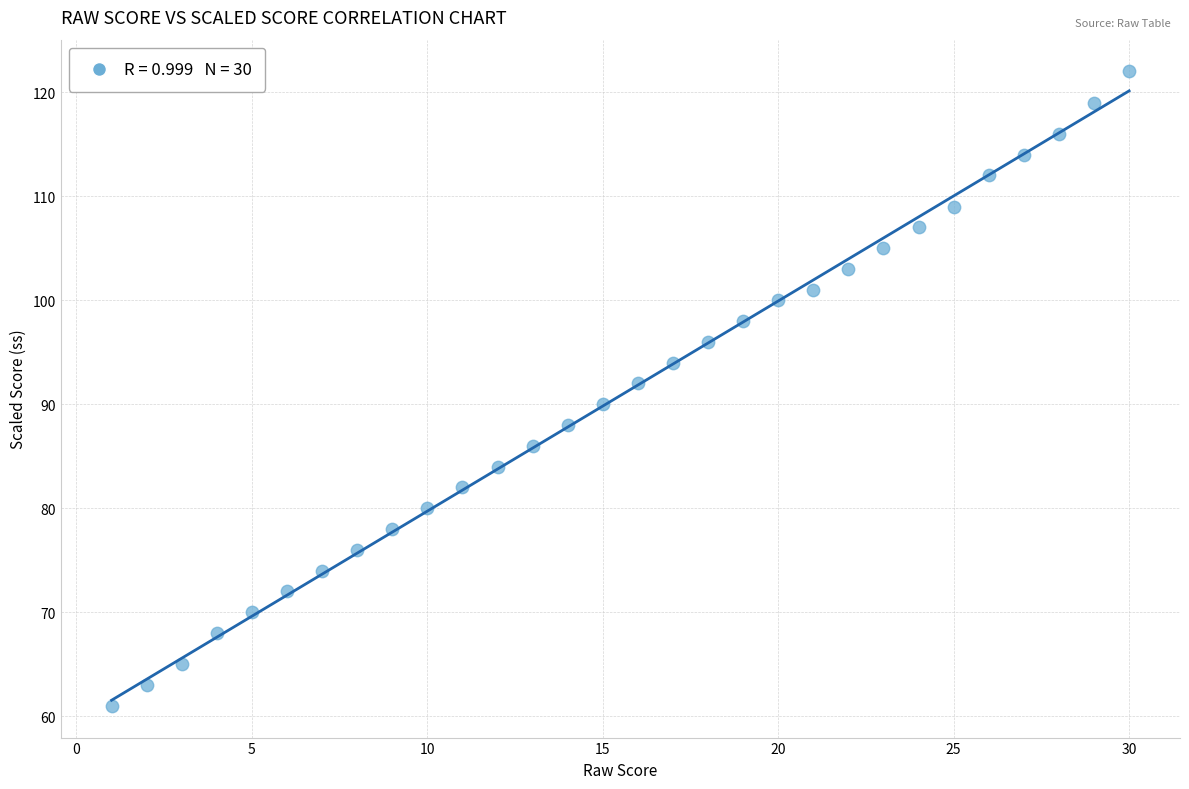

What is the range of Y values (max minus min)?

61